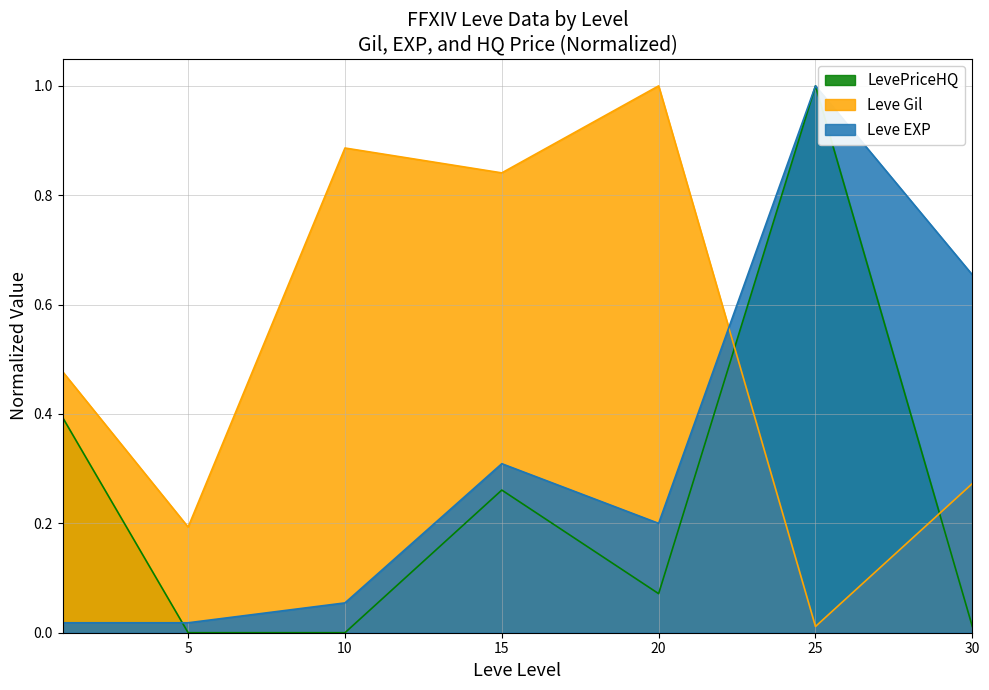

True or false: Leve EXP and LevePriceHQ intersect in this chart.

True